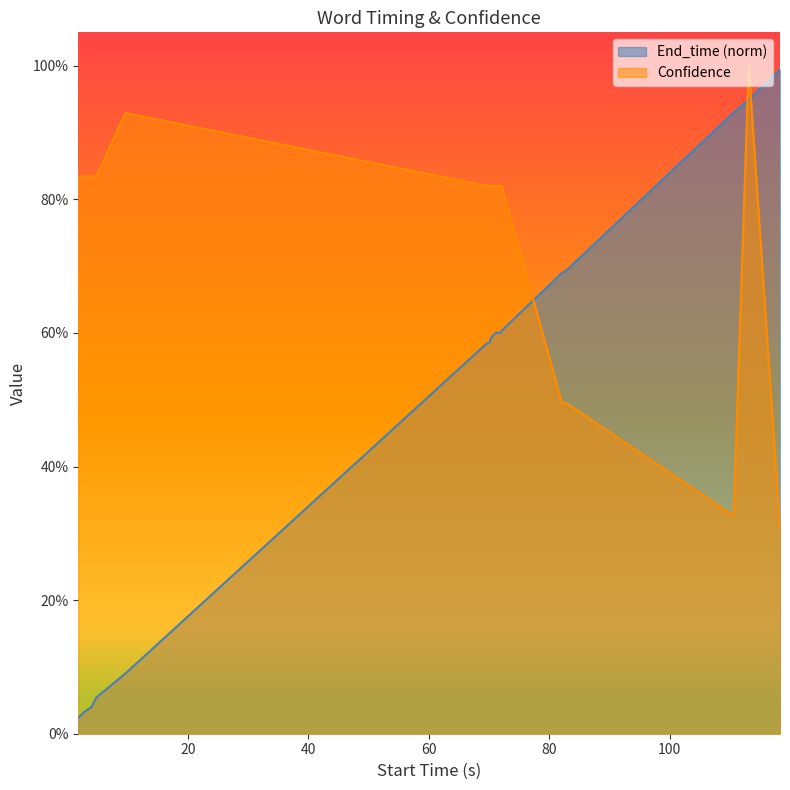

What is the difference between the maximum and minimum values in the Confidence series?

0.7